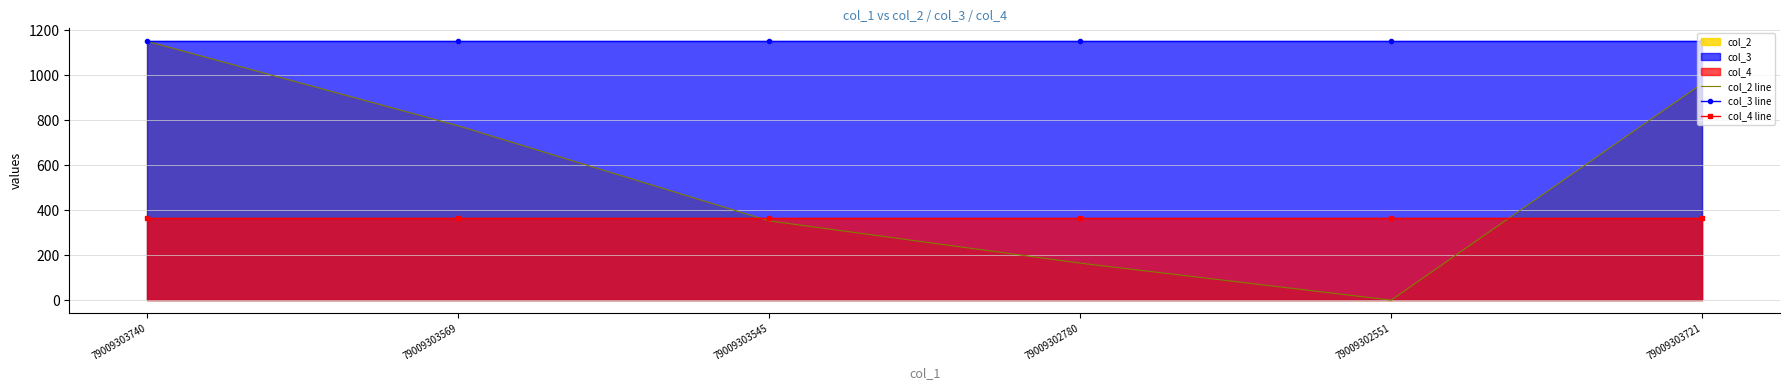

Reading left to right, extract all data points from this chart.

col_2 line: 79009303740=1150.0	79009303569=774.5	79009303545=352.0	79009302780=164.3	79009302551=0.0	79009303721=962.2
col_3 line: 79009303740=1150.0	79009303569=1150.0	79009303545=1150.0	79009302780=1150.0	79009302551=1150.0	79009303721=1150.0
col_4 line: 79009303740=366.0	79009303569=366.0	79009303545=366.0	79009302780=366.0	79009302551=366.0	79009303721=366.0